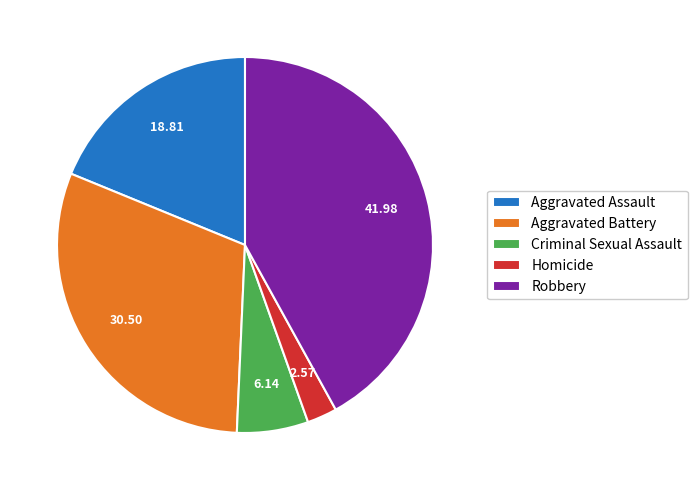

Approximately how many times larger is the value at Aggravated Assault compared to Aggravated Battery?

0.6